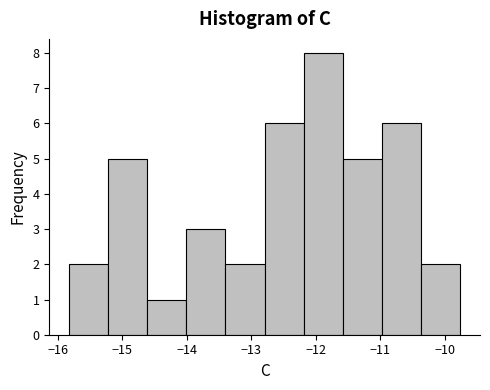

Which range on the x-axis has the tallest bar?

-12.2 to -11.6